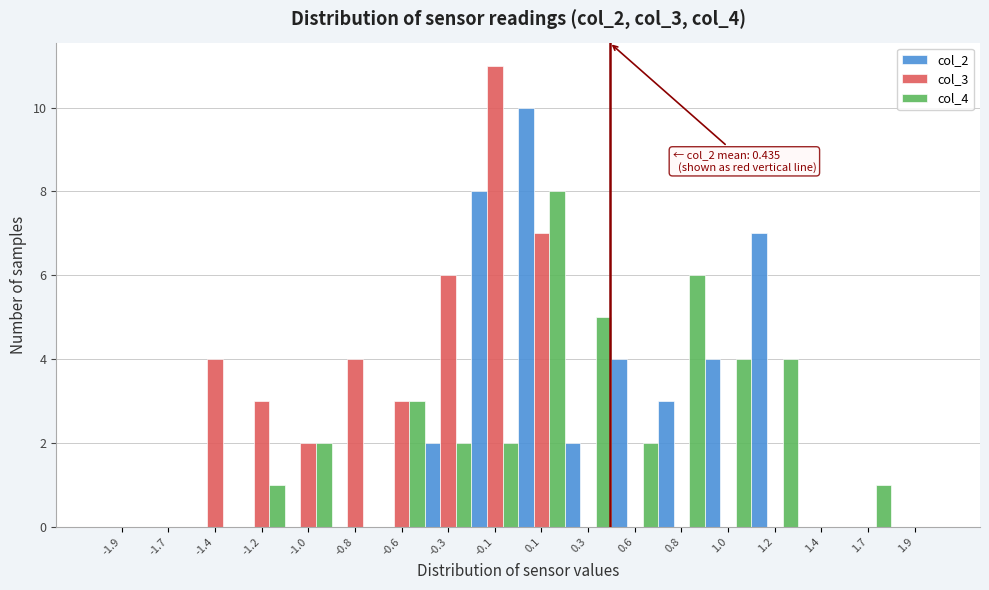

Is the value of col_3 at -0.8 greater than the value of col_2 at 0.1?

No